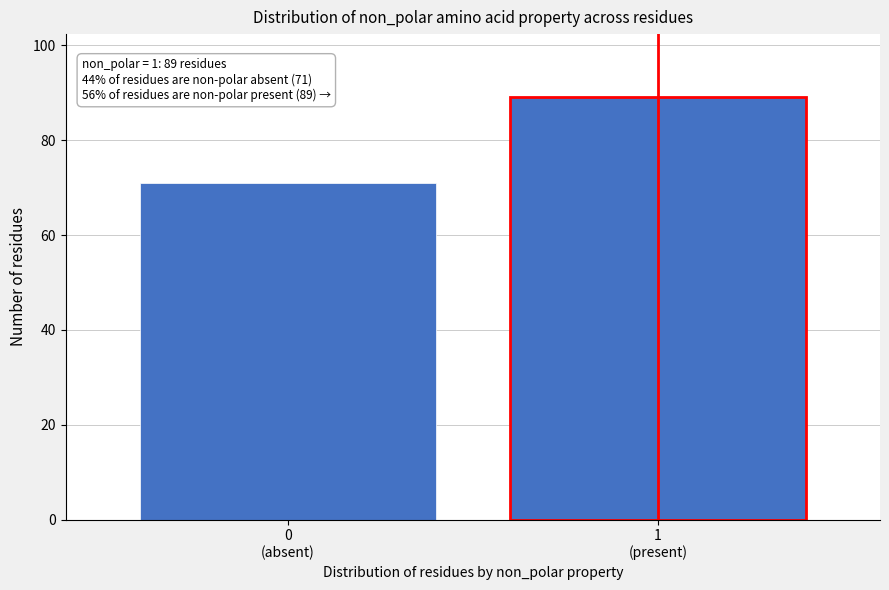

Reading left to right, transcribe all the data shown in this chart.

71	89